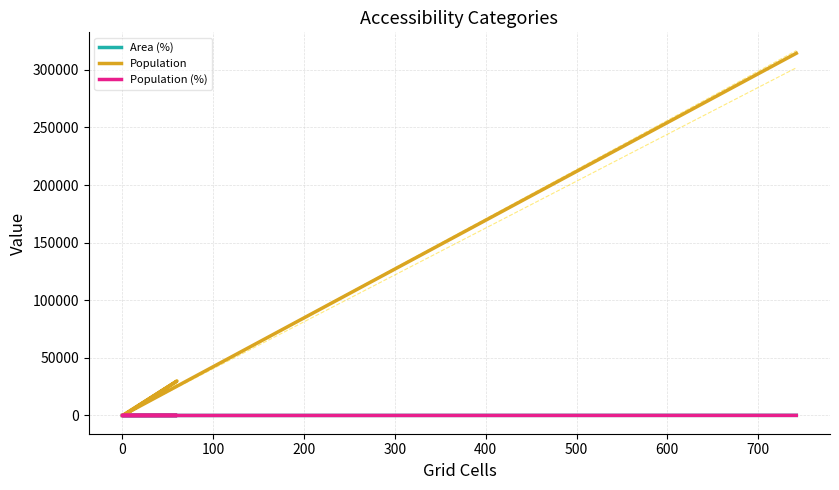

Which category has the highest value in the Area (%) series?

400